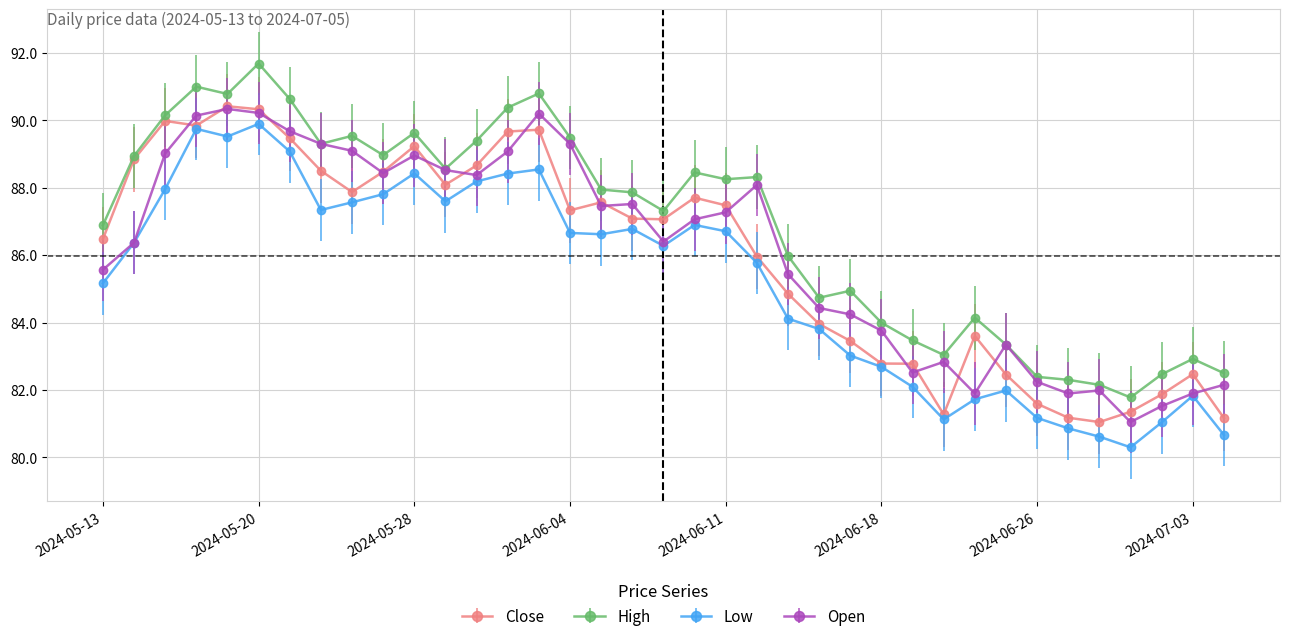

At how many categories does at least one series exceed 80?

37